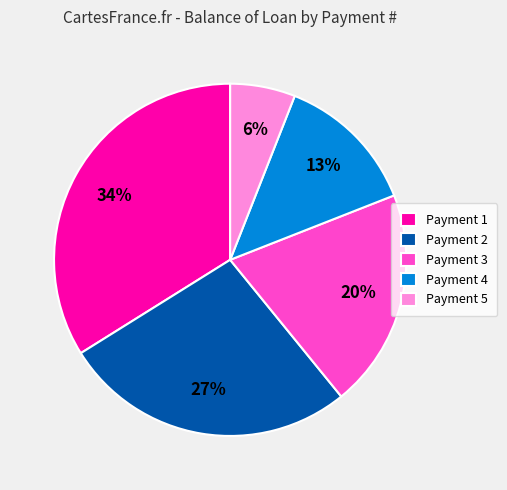

To the nearest percent, what is the combined percentage of Payment 2 and Payment 3?

47%